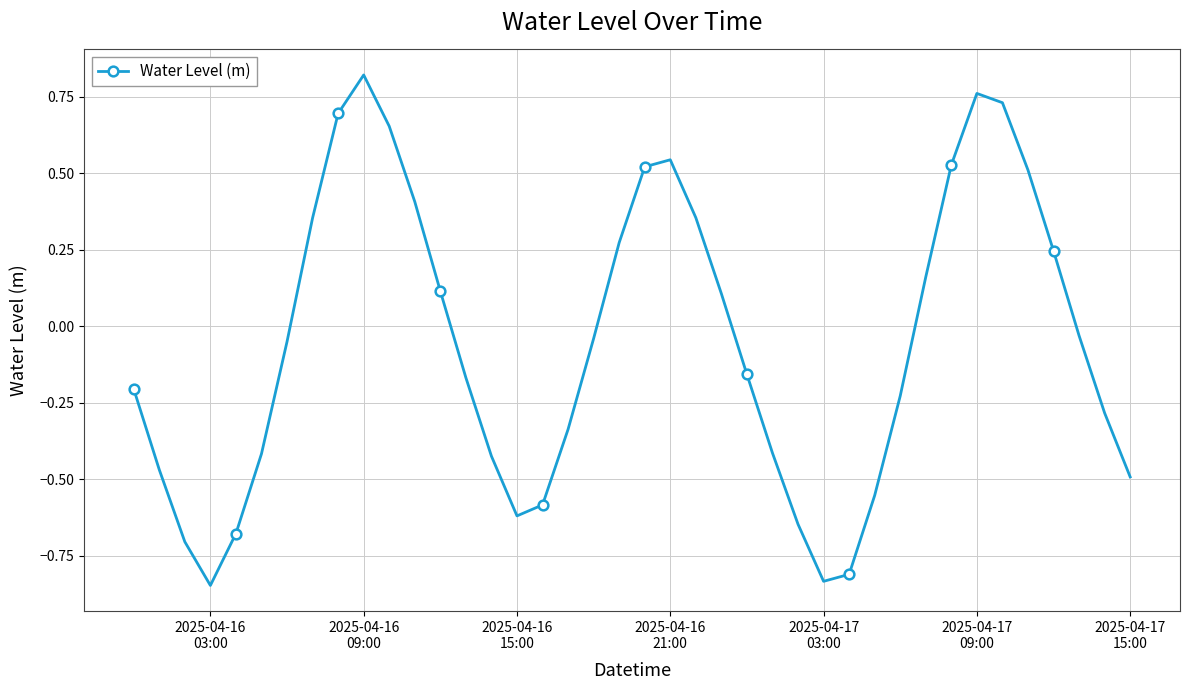

What is the difference between the second highest and second lowest values?

1.6